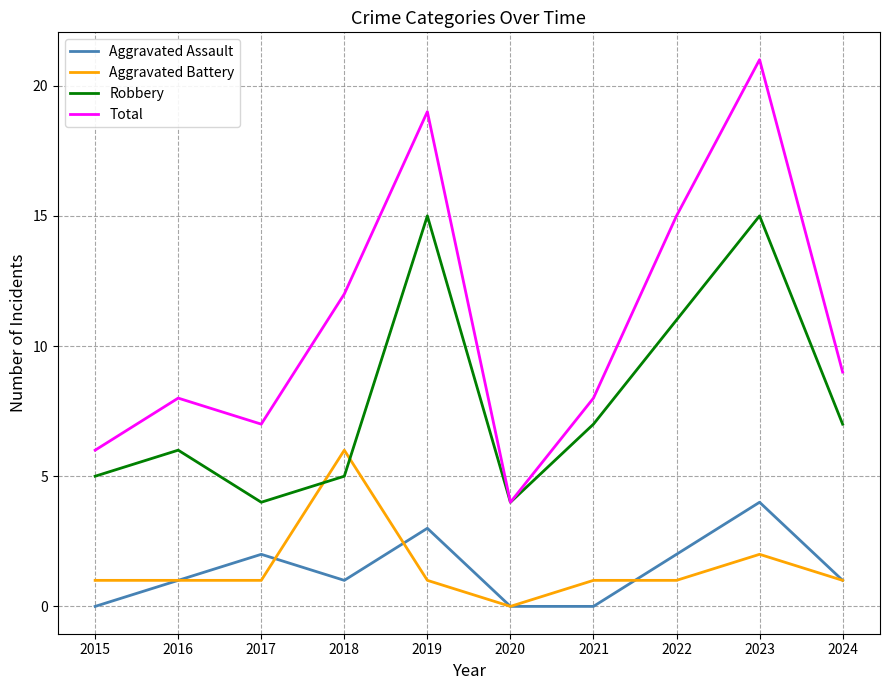

Count the number of categories in the chart.

10